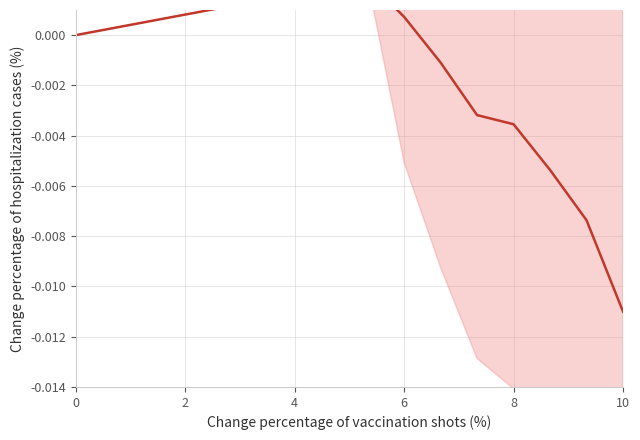

True or false: the data has more than 2 interior local peaks.

False